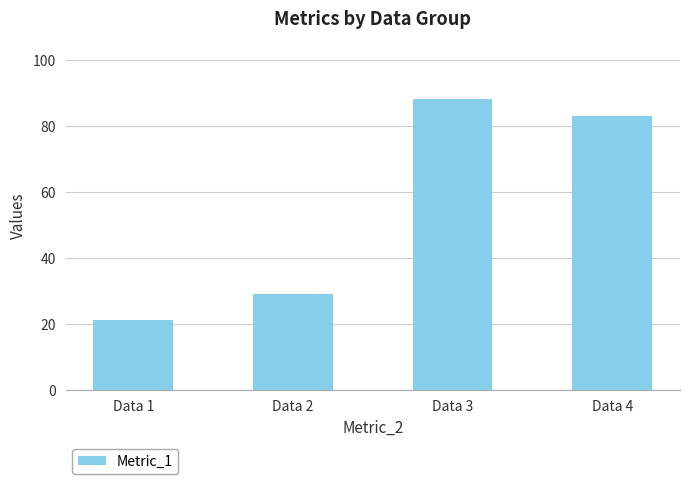

What is the average value?

55